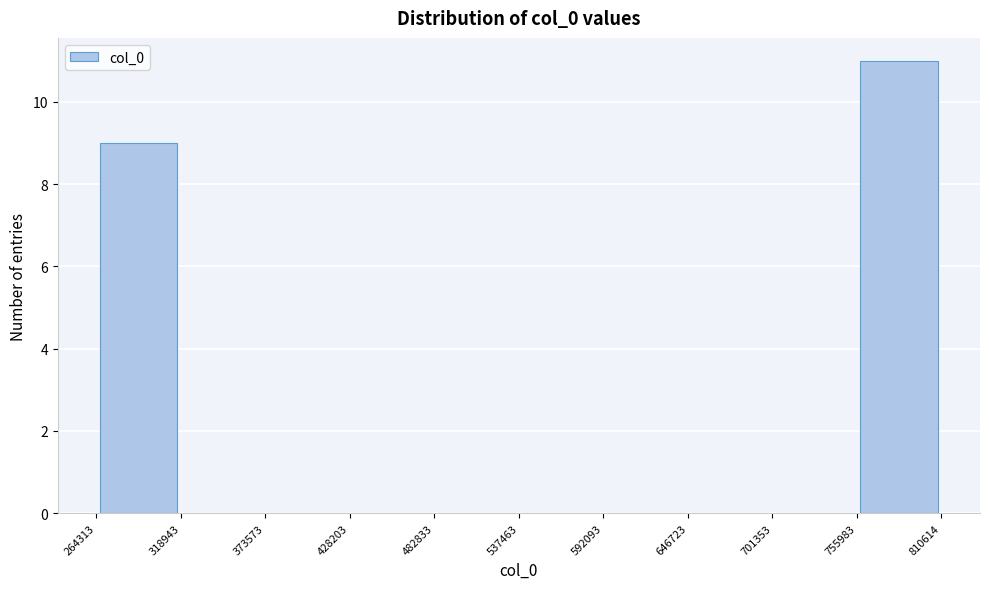

Reading left to right, transcribe this chart: for each bar, give the range it covers on the x-axis and its height. The values are not printed on the chart, so give them approximately, as read against the axis.

264313 to 318943: 9
318943 to 373573: 0
373573 to 428203: 0
428203 to 482833: 0
482833 to 537463: 0
537463 to 592093: 0
592093 to 646723: 0
646723 to 701353: 0
701353 to 755983: 0
755983 to 810614: 11